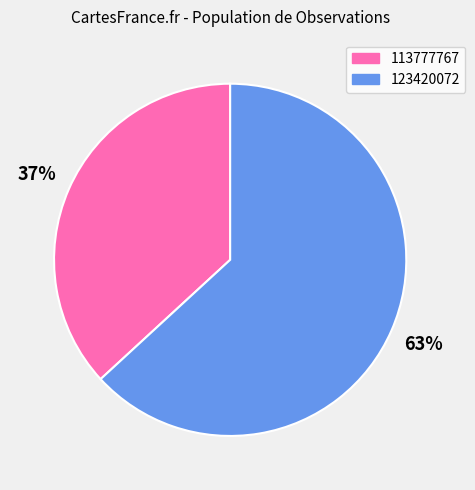

How many segments does this pie chart have?

2